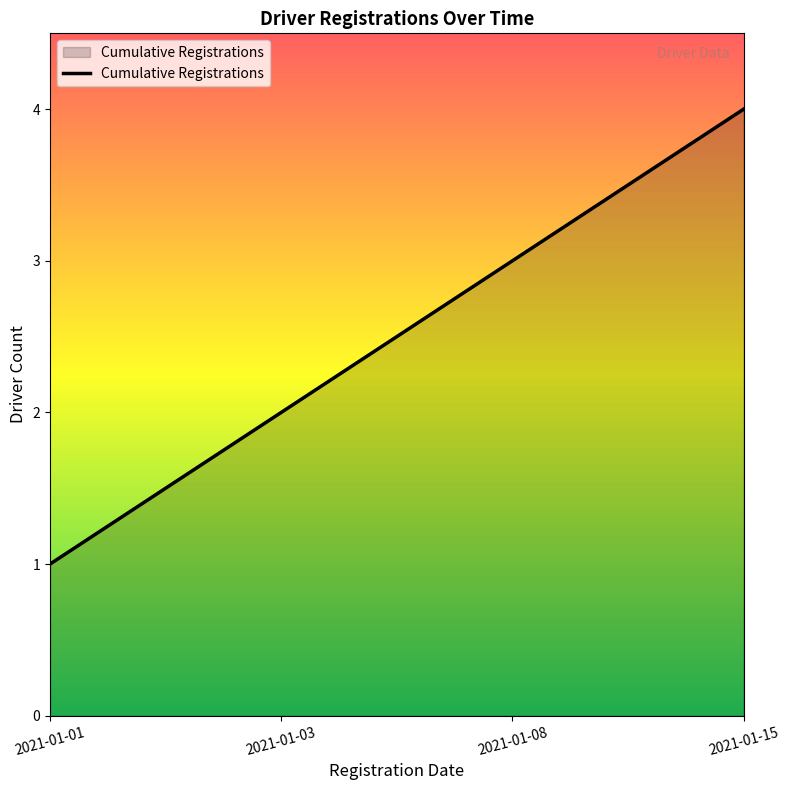

How many lines are shown in the chart?

1